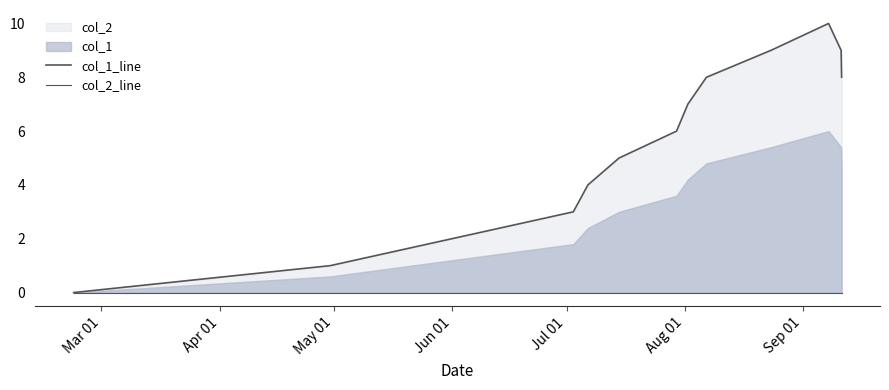

Which category has the lowest value in the col_1_line series?

Mar 01